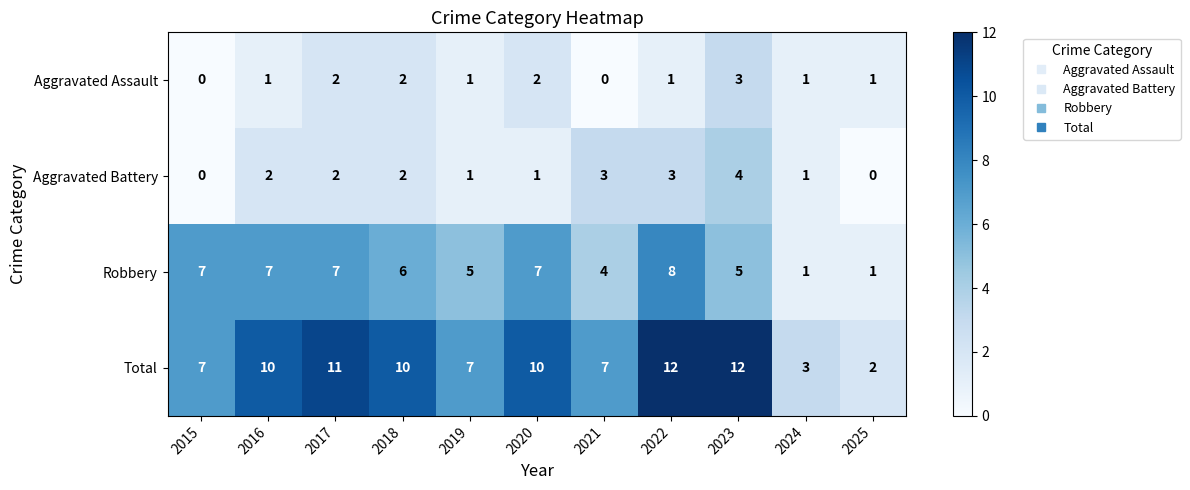

At how many categories does at least one series exceed 6?

9